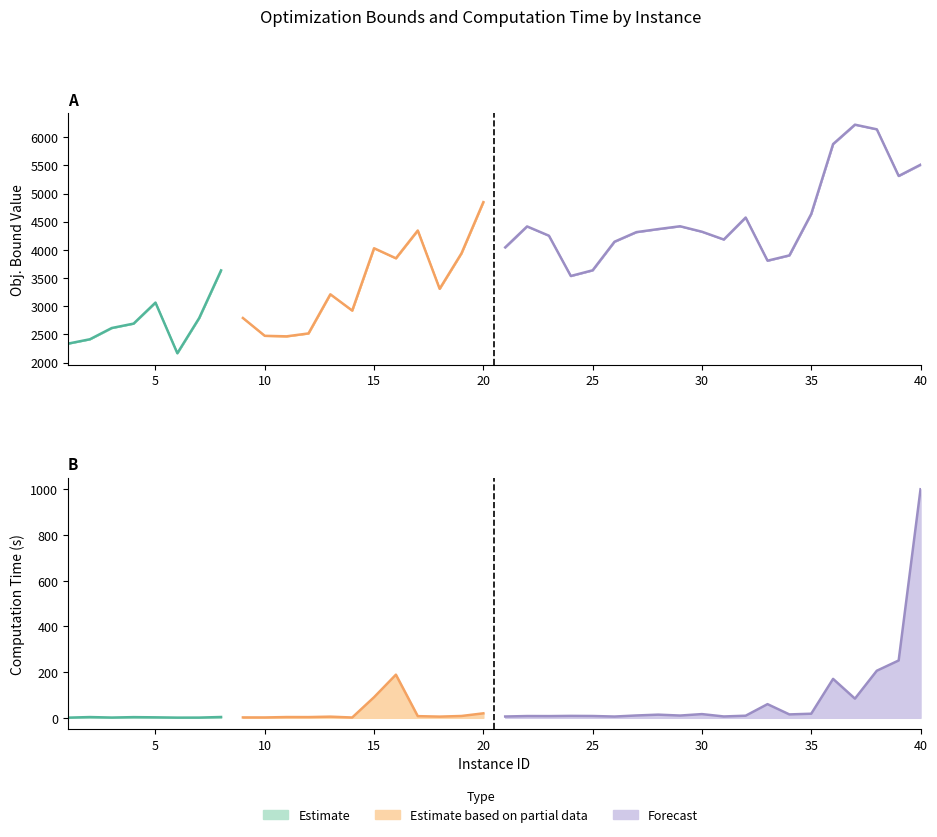

What is the greatest value displayed?

6222.6